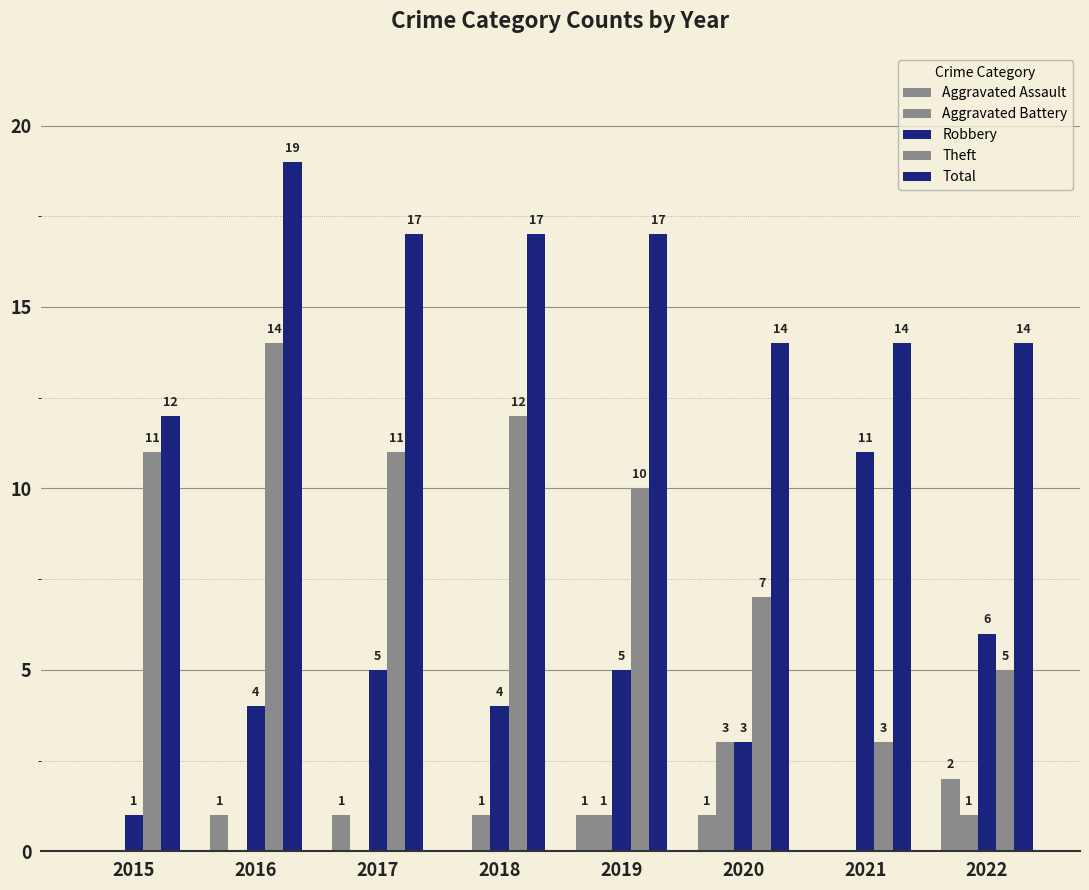

What is the difference between the Theft values at 2015 and 2020?

4